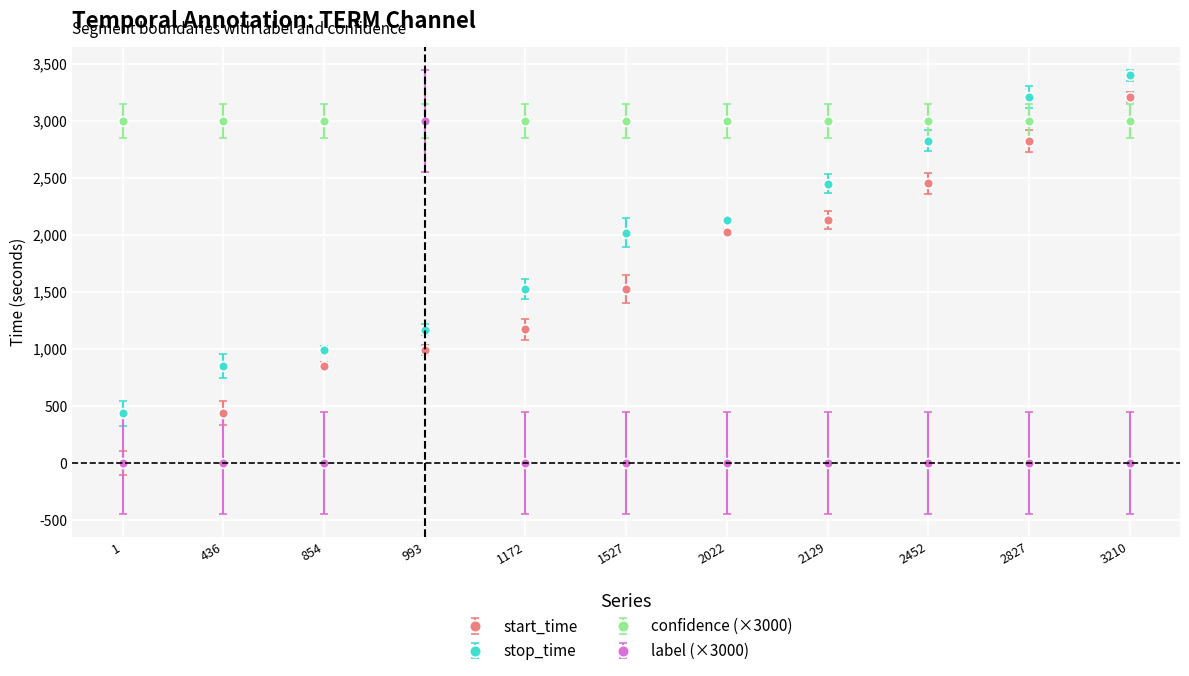

The stop_time series shows 1551 at 854. True or false?

False